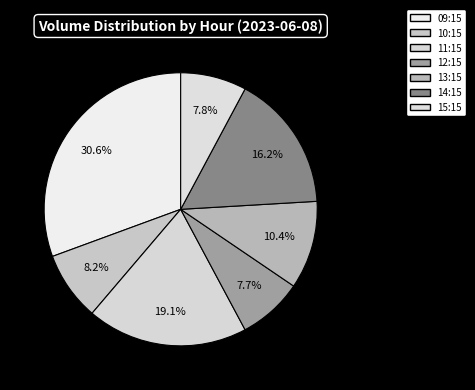

Approximately how many times larger is the value at 10:15 compared to 09:15?

0.3